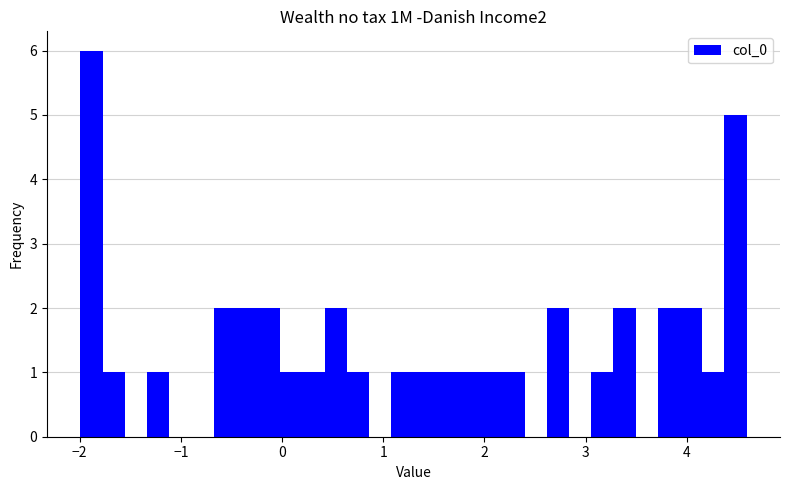

Read against the x-axis, roughly where is the centre of the tallest bar?

-1.9